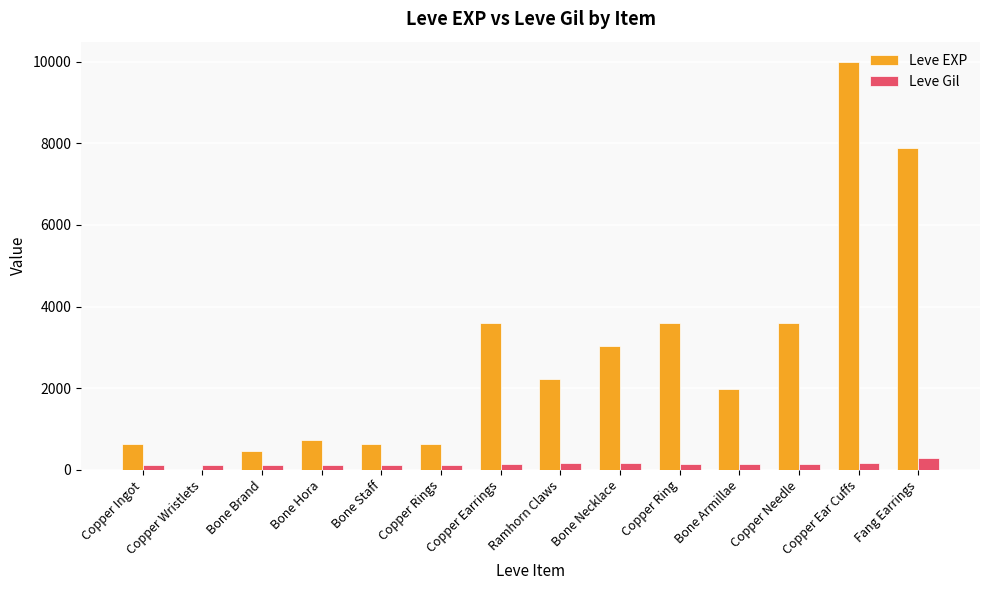

Which series has the largest range (max minus min)?

Leve EXP